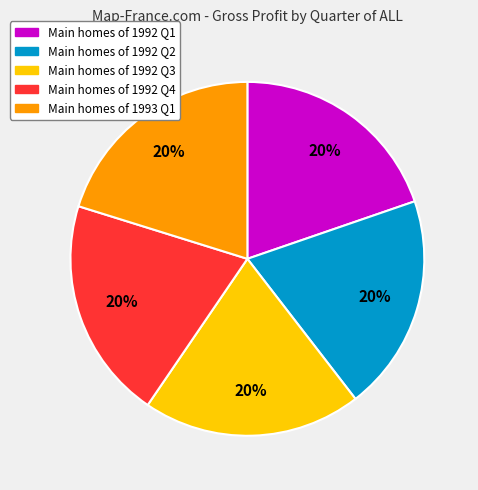

Does any single category account for the majority?

No